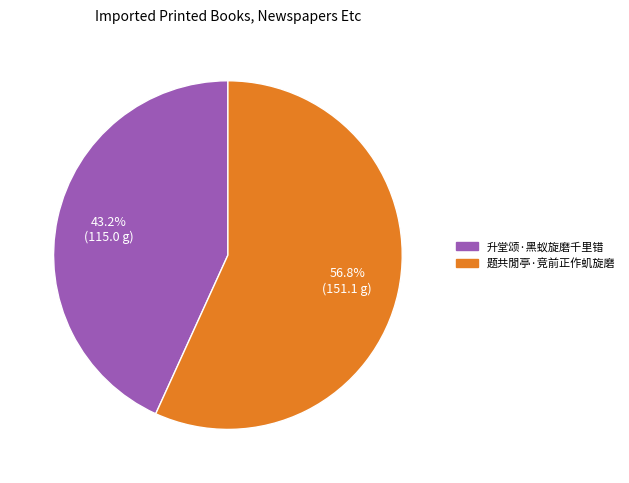

True or false: 升堂颂·黑蚁旋磨千里错 accounts for 32% of the total.

False